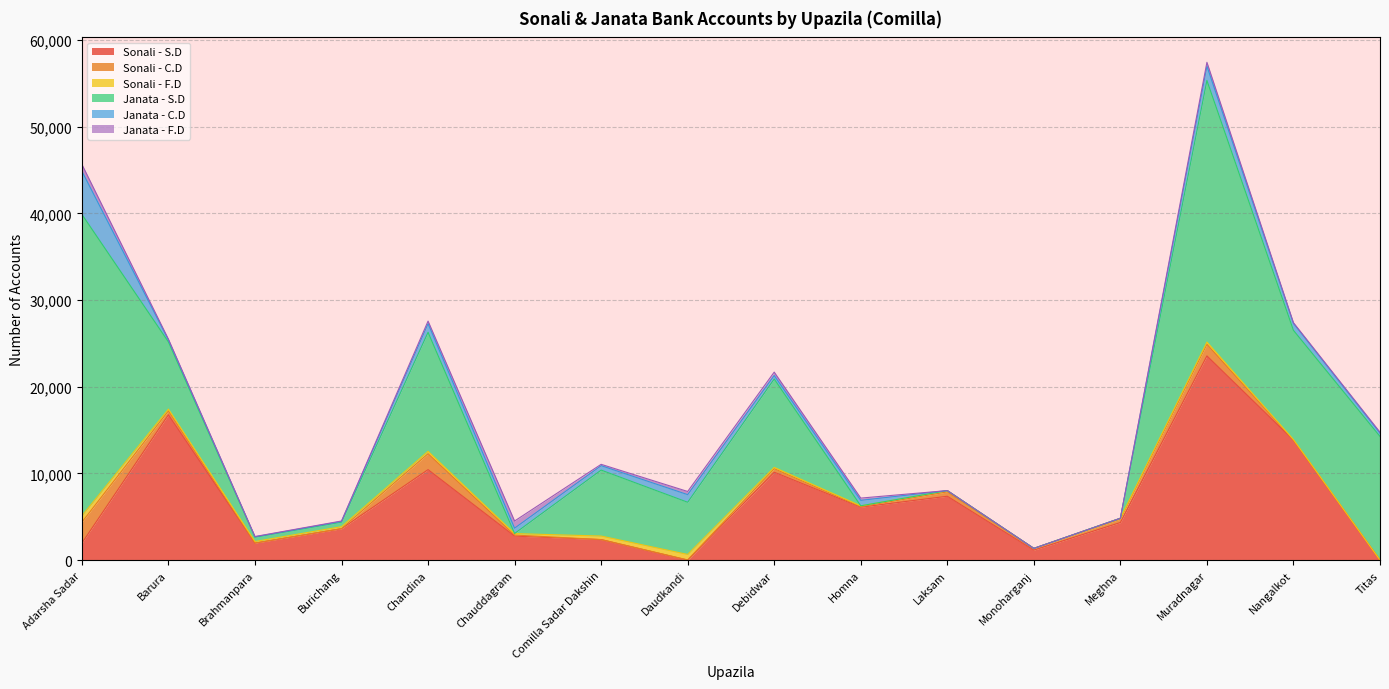

Does the chart display data point markers on the line(s)?

No